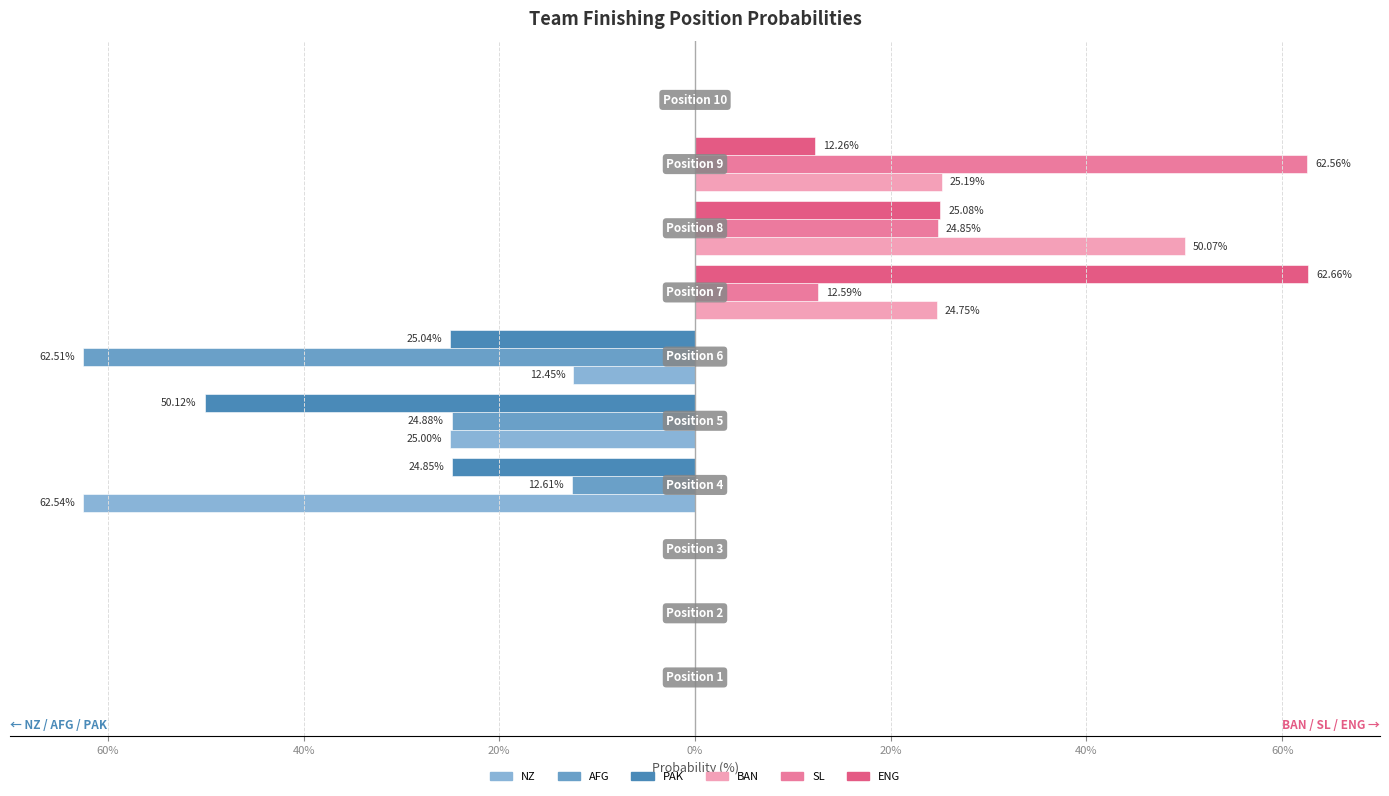

What are all the series names shown in the legend?

NZ, AFG, PAK, BAN, SL, ENG